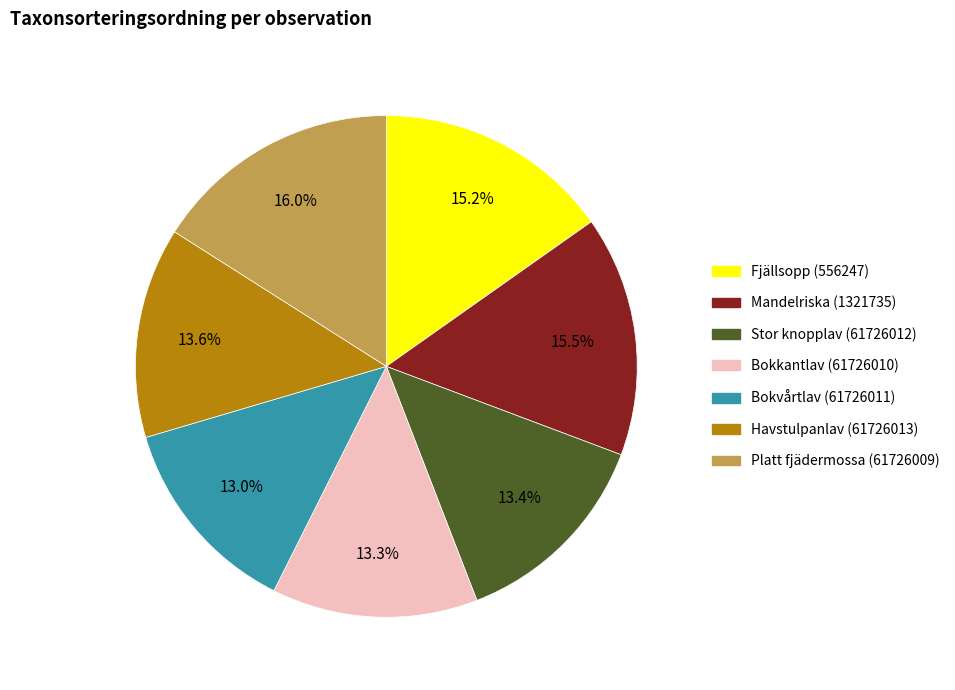

Approximately how many times larger is the value at Mandelriska (1321735) compared to Platt fjädermossa (61726009)?

1.0